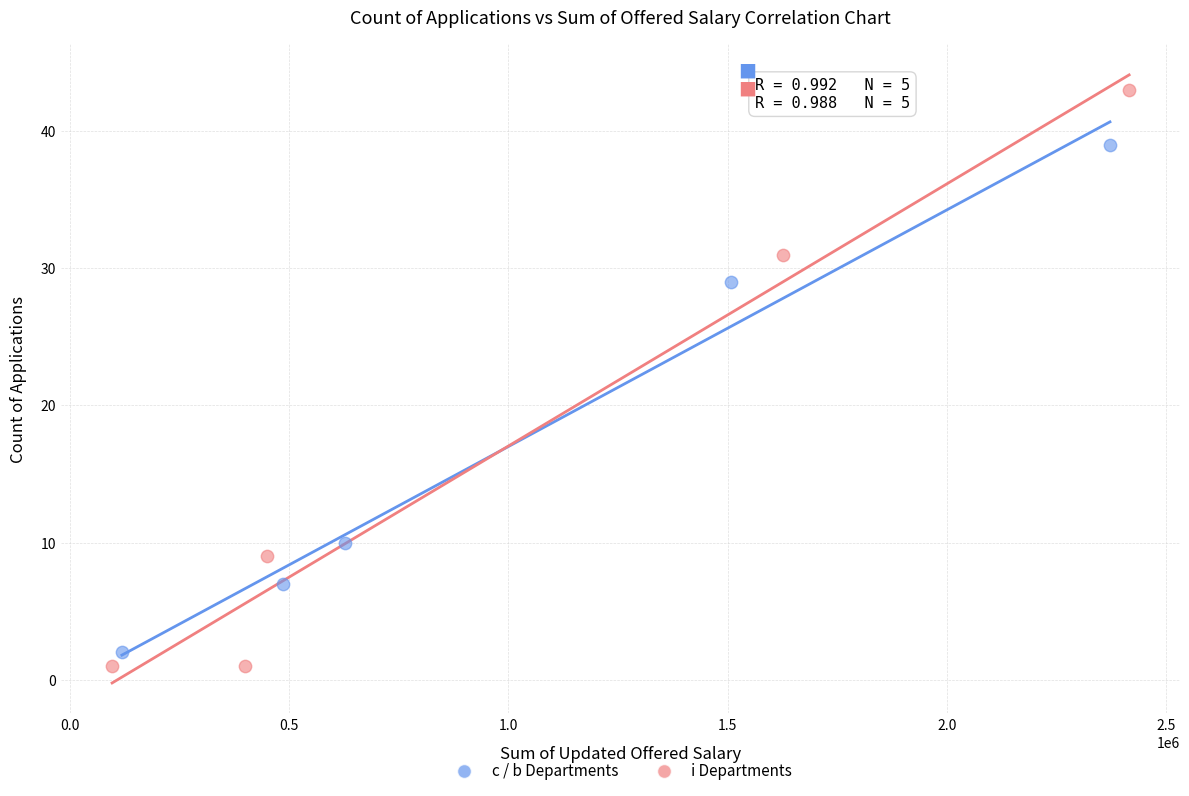

Which series has the largest Y range (max minus min)?

i Departments